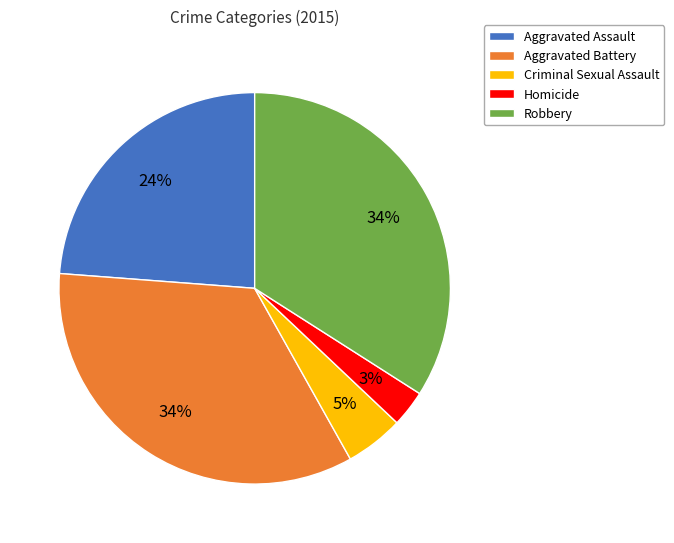

How many slices are in this pie chart?

5